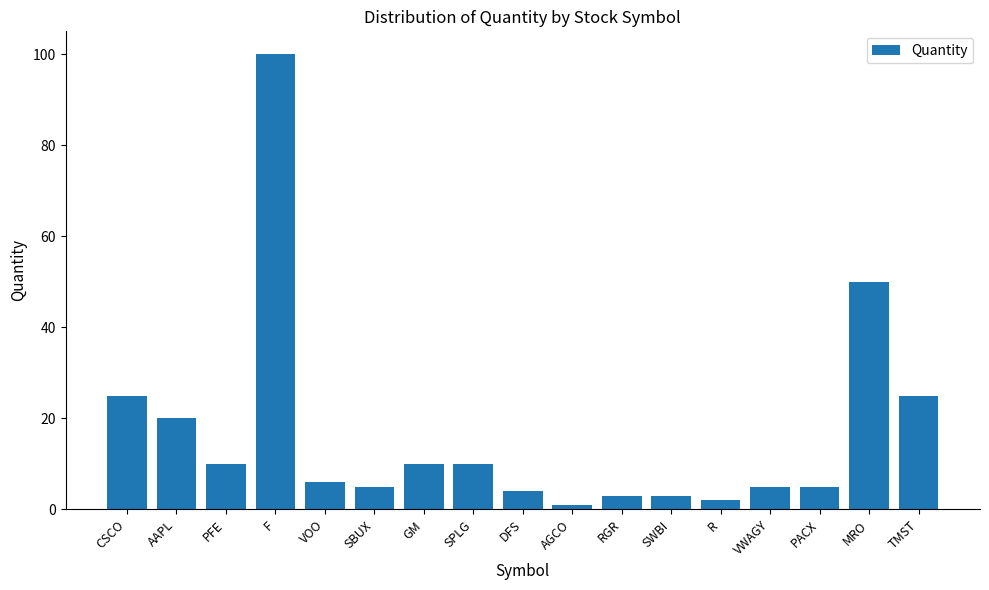

Reading left to right, what are all the values shown in this chart?

CSCO=25	AAPL=20	PFE=10	F=100	VOO=6	SBUX=5	GM=10	SPLG=10	DFS=4	AGCO=1	RGR=3	SWBI=3	R=2	VWAGY=5	PACX=5	MRO=50	TMST=25